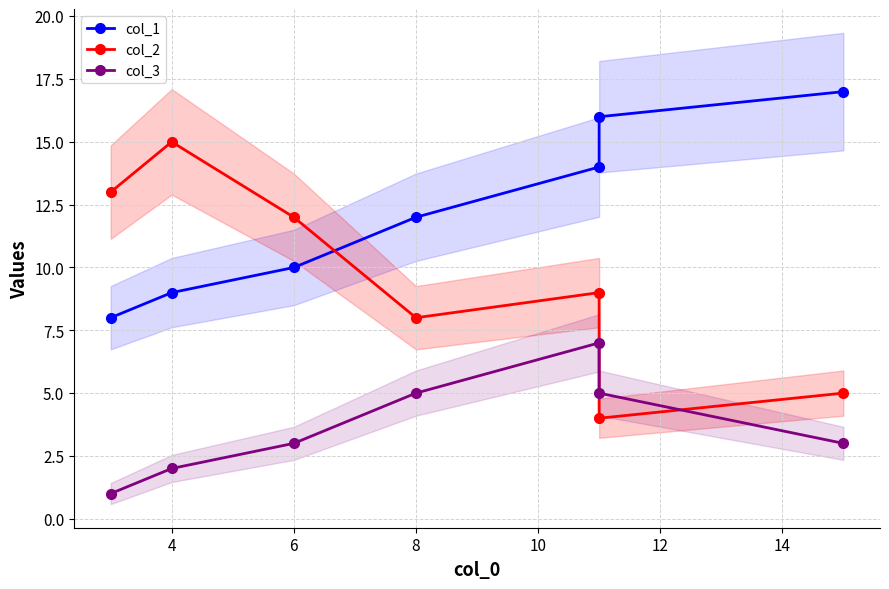

Which has a higher value, 6 or 10?

10